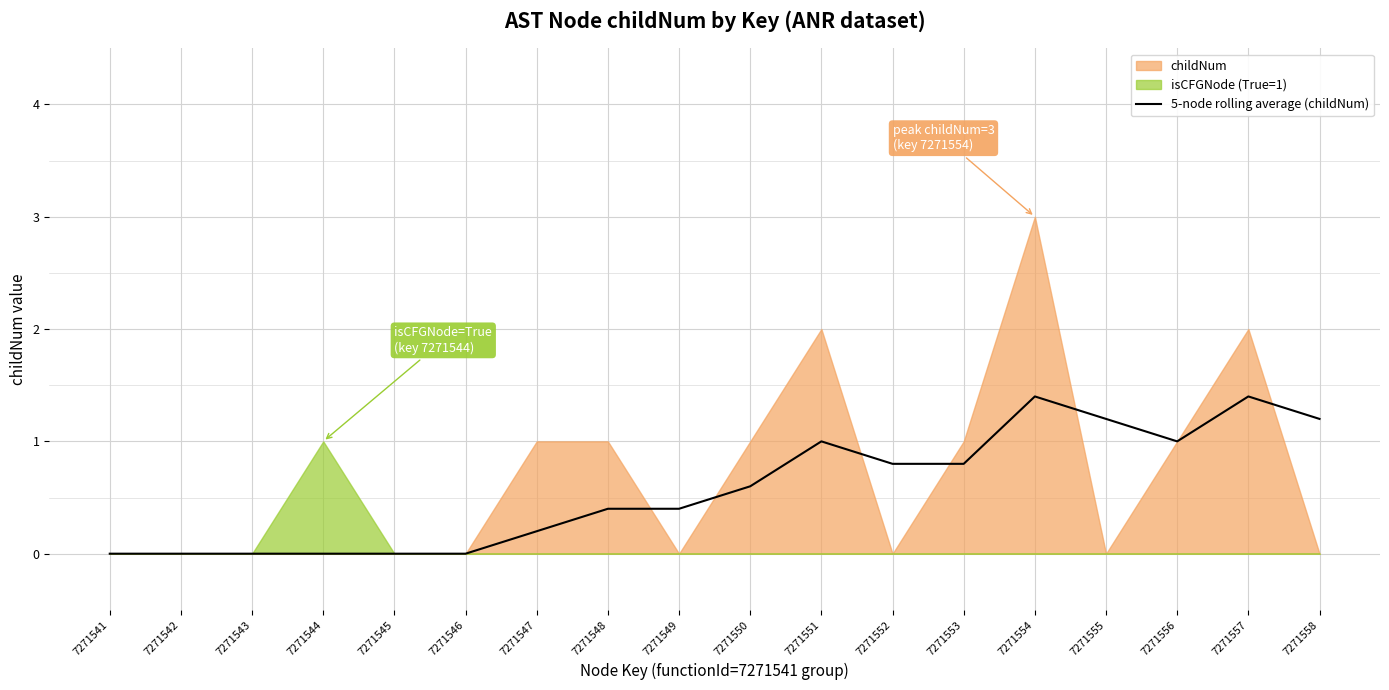

How many positive values are there?

12